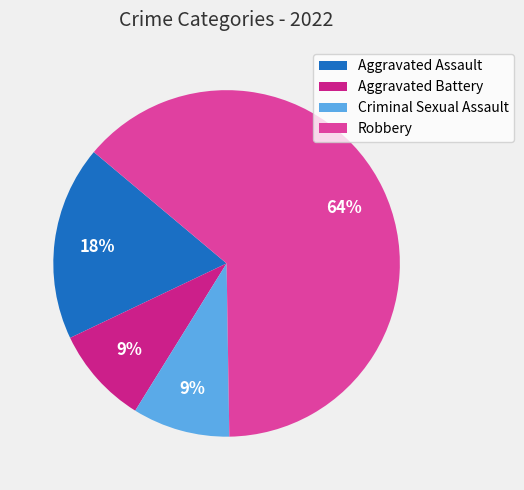

Which category has the biggest portion of the pie?

Robbery